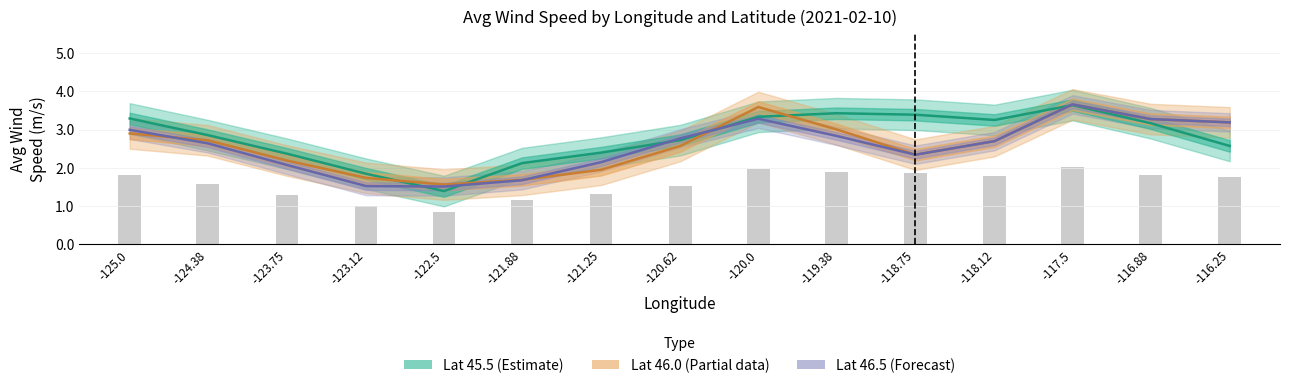

What value does the Lat 46.0 (Partial) series have at -120.0?

3.6